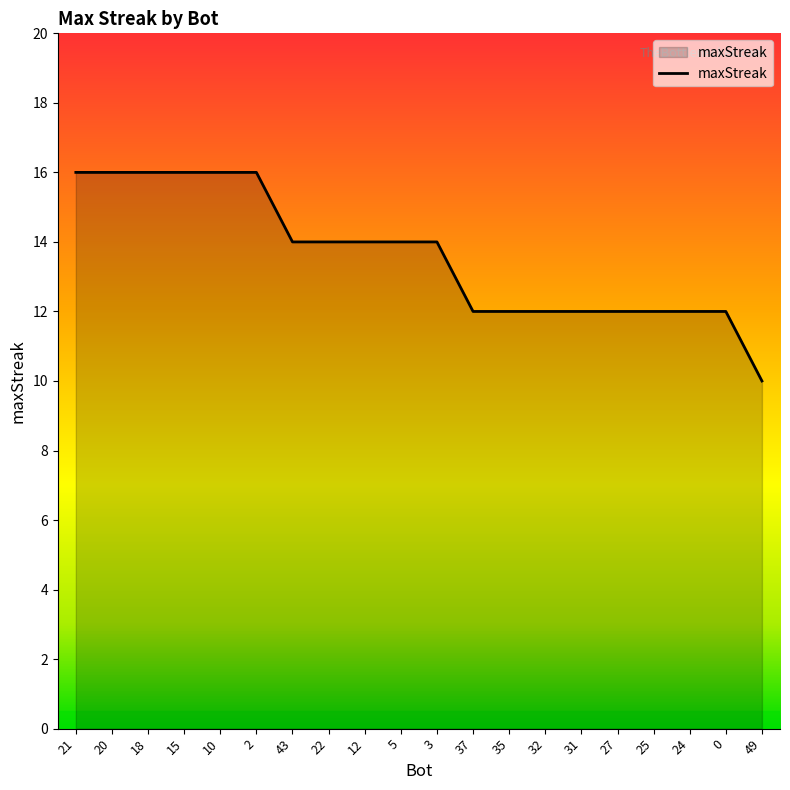

At which label does the data first exceed 14?

21